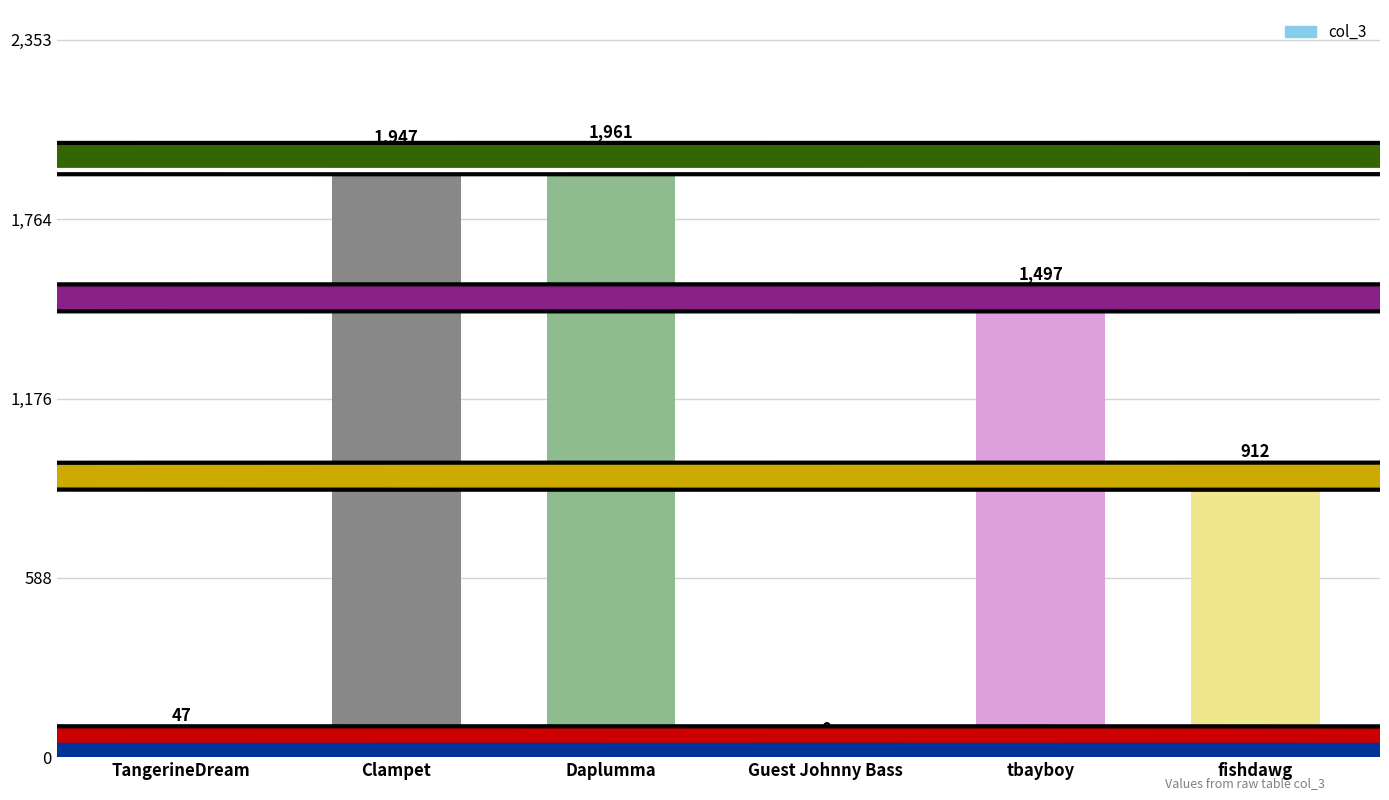

What is the greatest value displayed?

1961